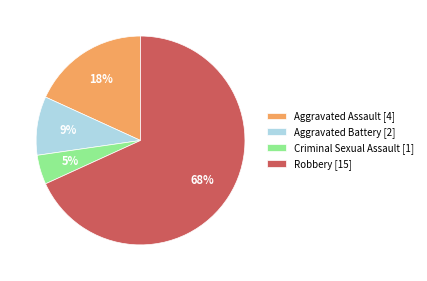

Does any single category account for the majority?

Yes